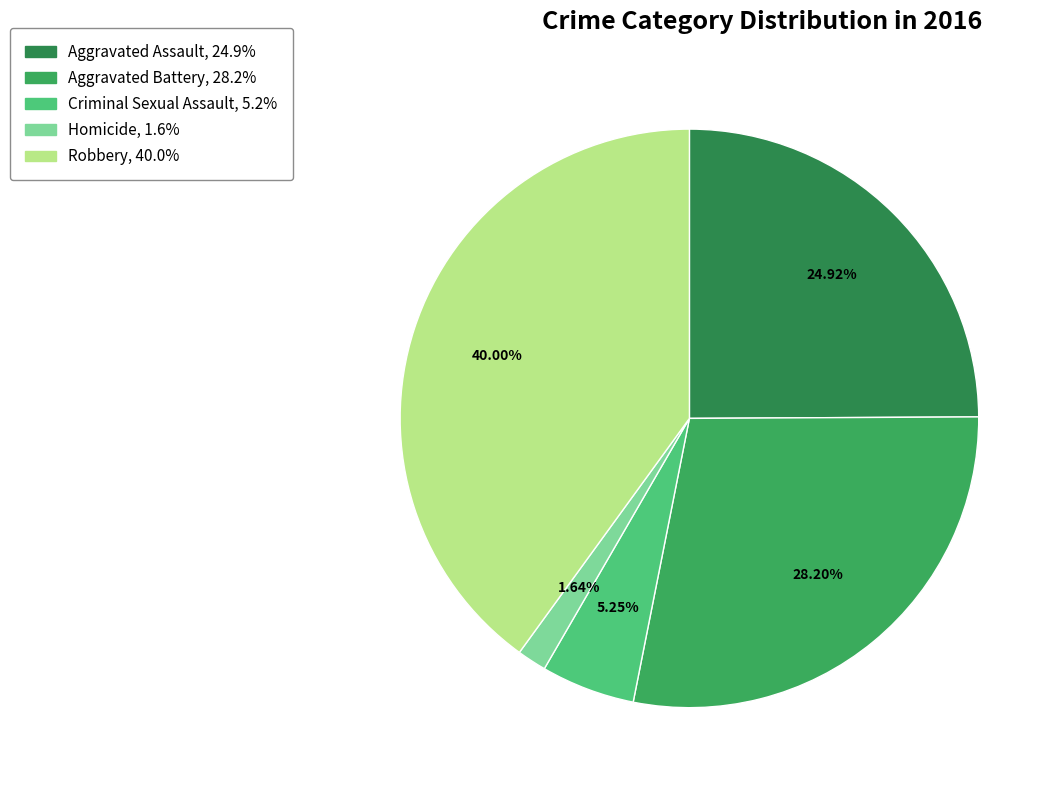

Which has a higher value, Homicide or Robbery?

Robbery